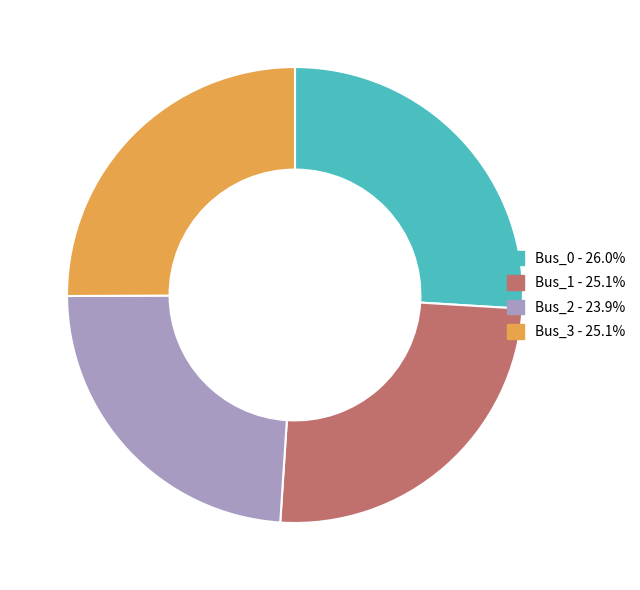

True or false: Bus_3 accounts for 25% of the total.

True